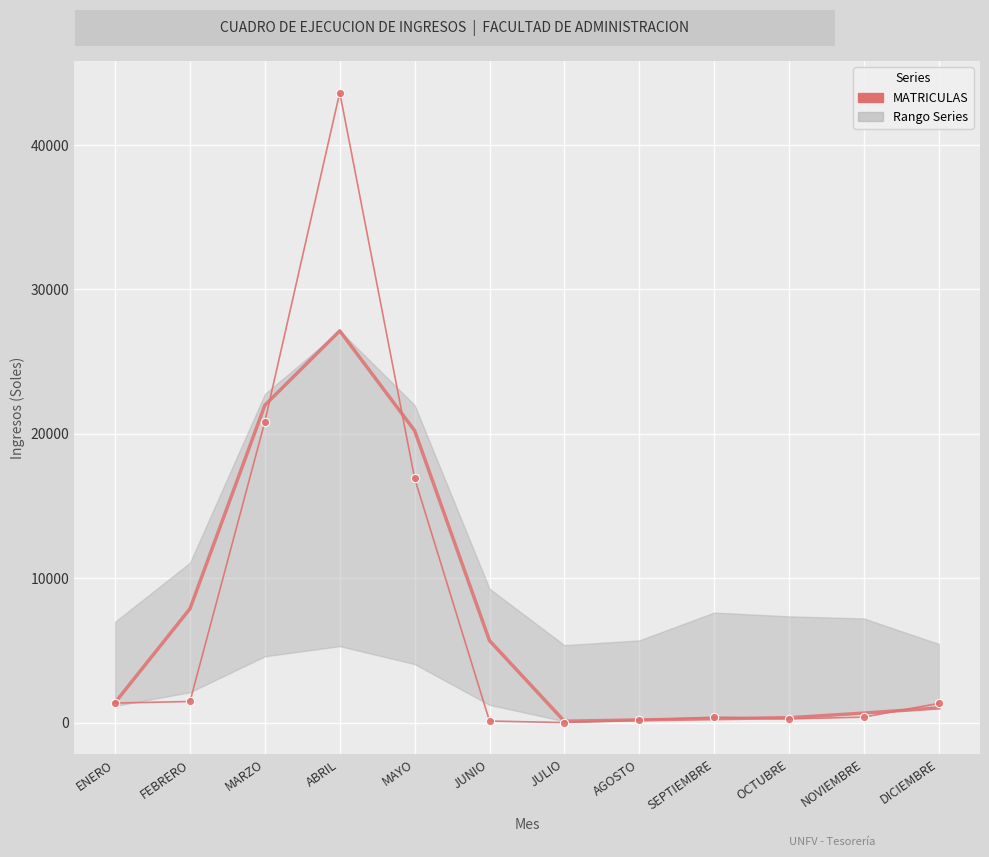

Reading left to right, transcribe all the data shown in this chart.

Trend (MATRICULAS): 1386.7	7885.0	21981.0	27133.0	20219.7	5673.7	92.3	182.0	266.3	335.7	654.3	1013.3
MATRICULAS: 1350.0	1460.0	20845.0	43638.0	16916.0	105.0	0.0	172.0	374.0	253.0	380.0	1330.0